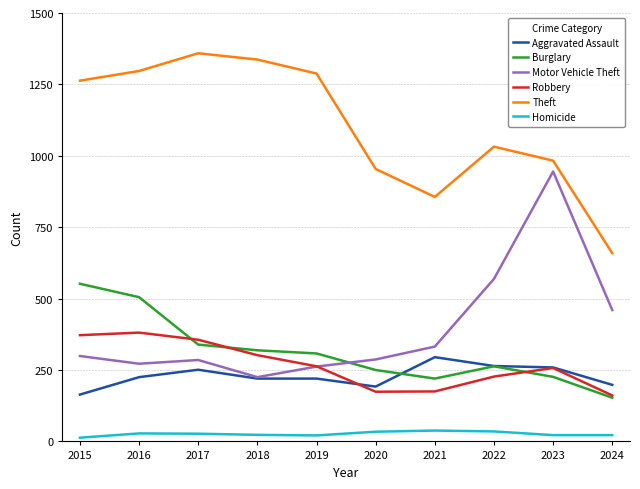

How many lines are shown in the chart?

6